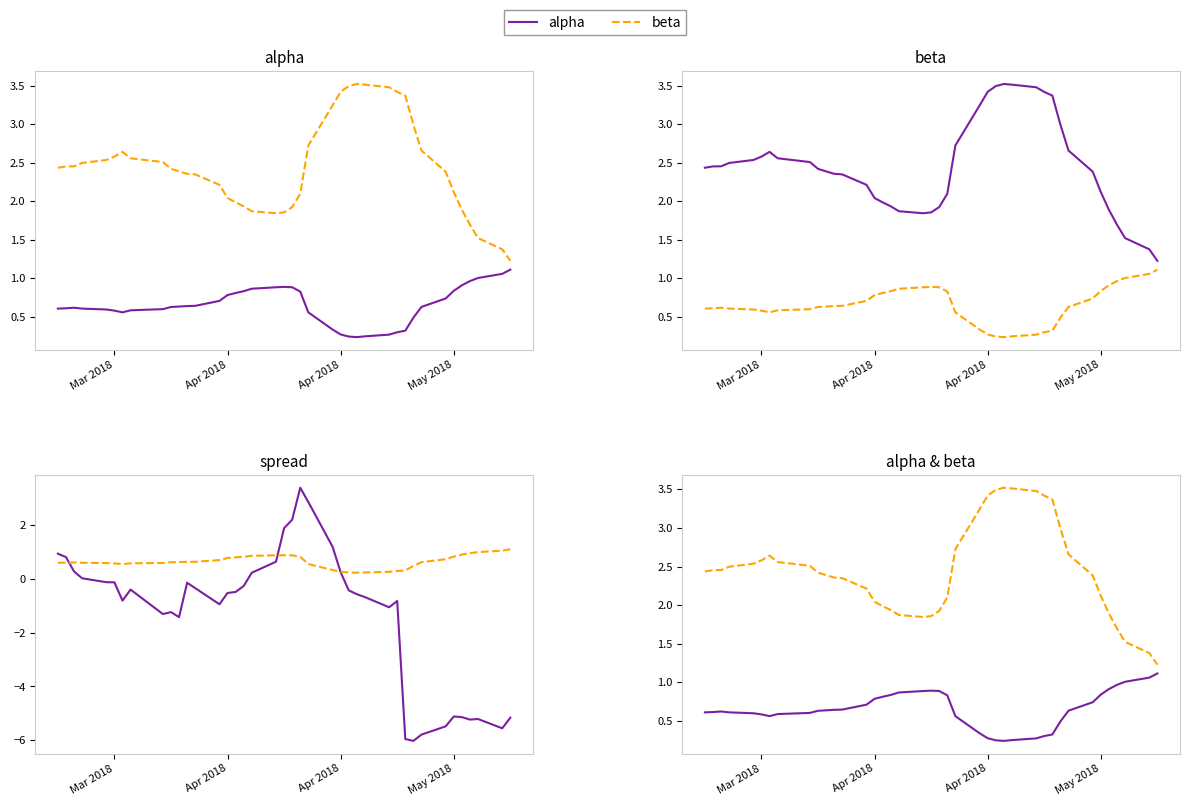

What is the value of the beta point at the 3rd from the left?

2.5